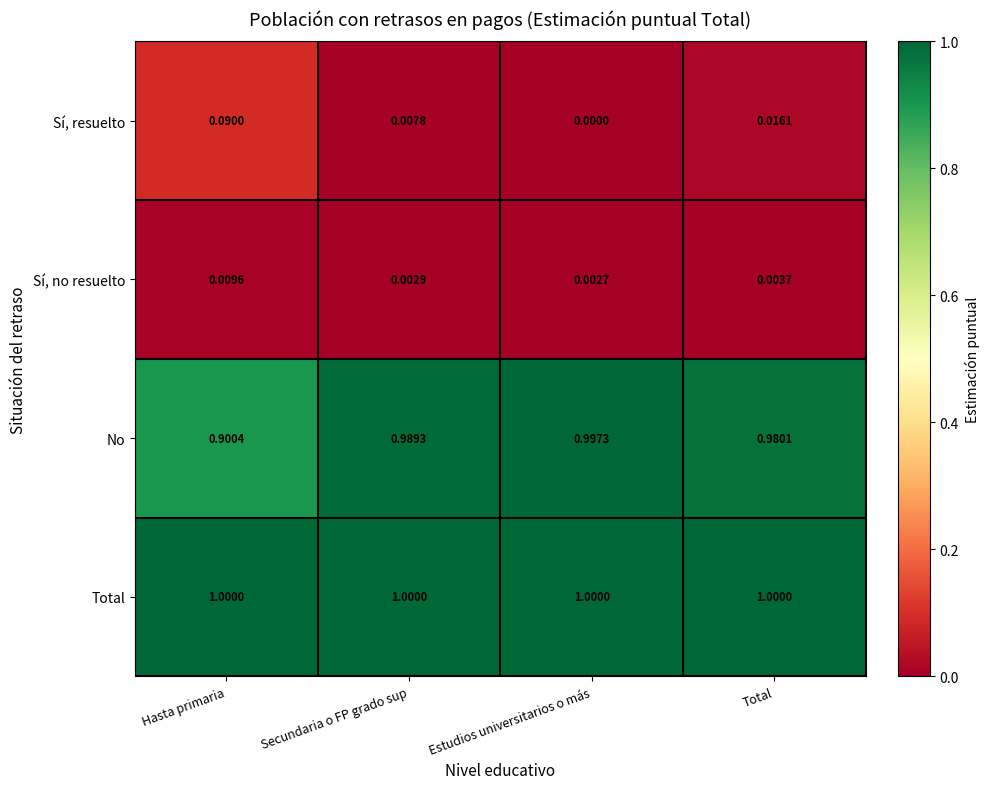

Which series has the widest spread of values?

No